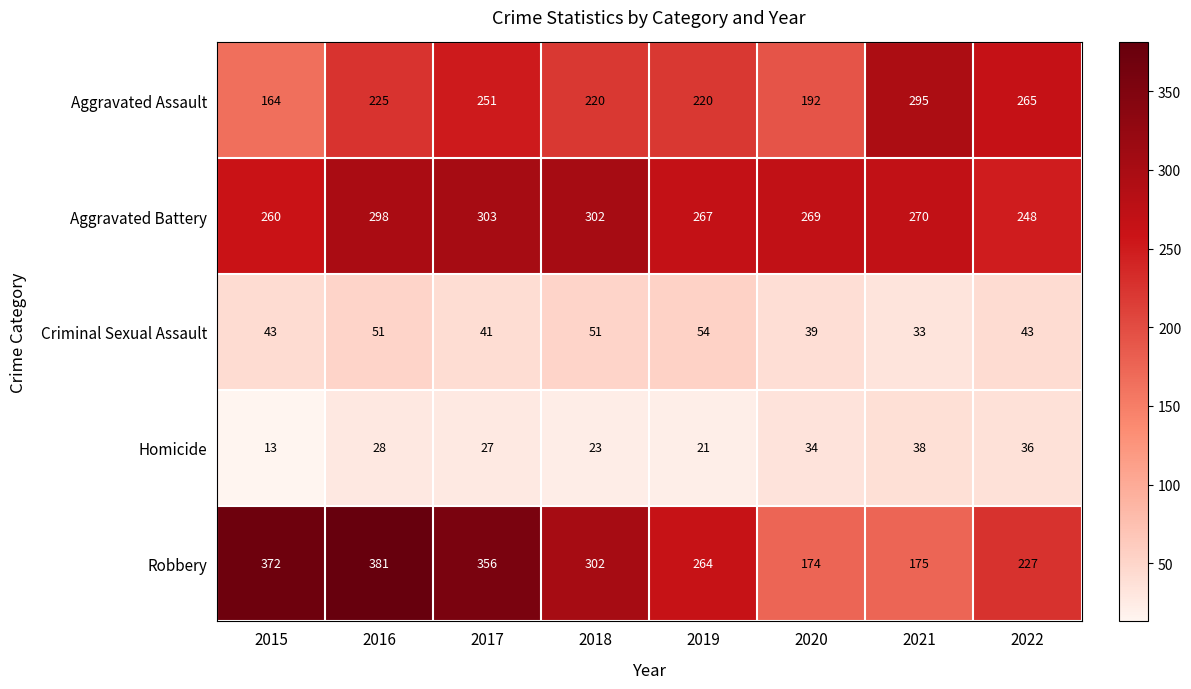

The value of Criminal Sexual Assault at 2016 is 51. True or false?

True